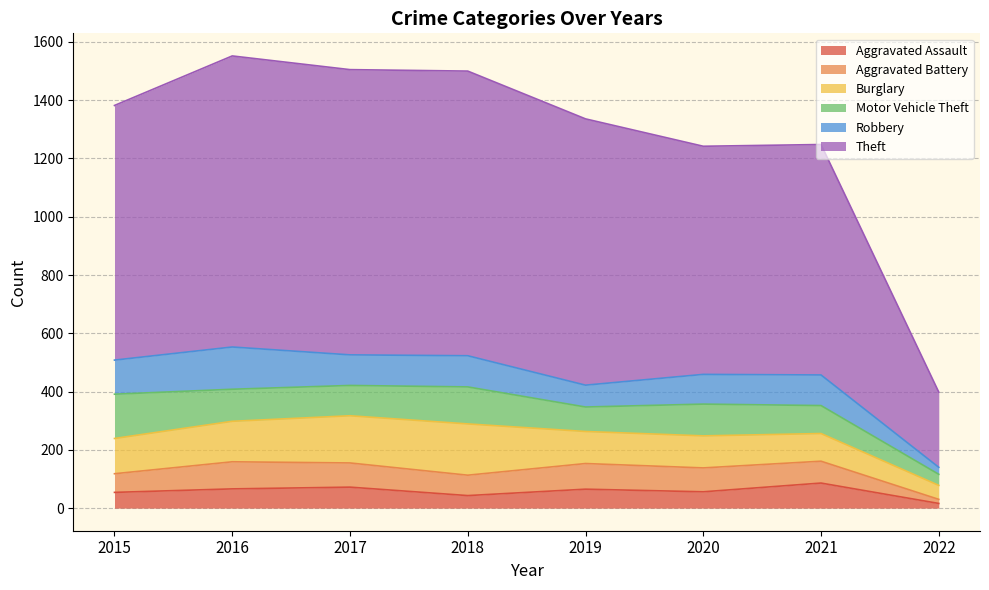

How many interior local valleys does the Aggravated Battery series have?

1